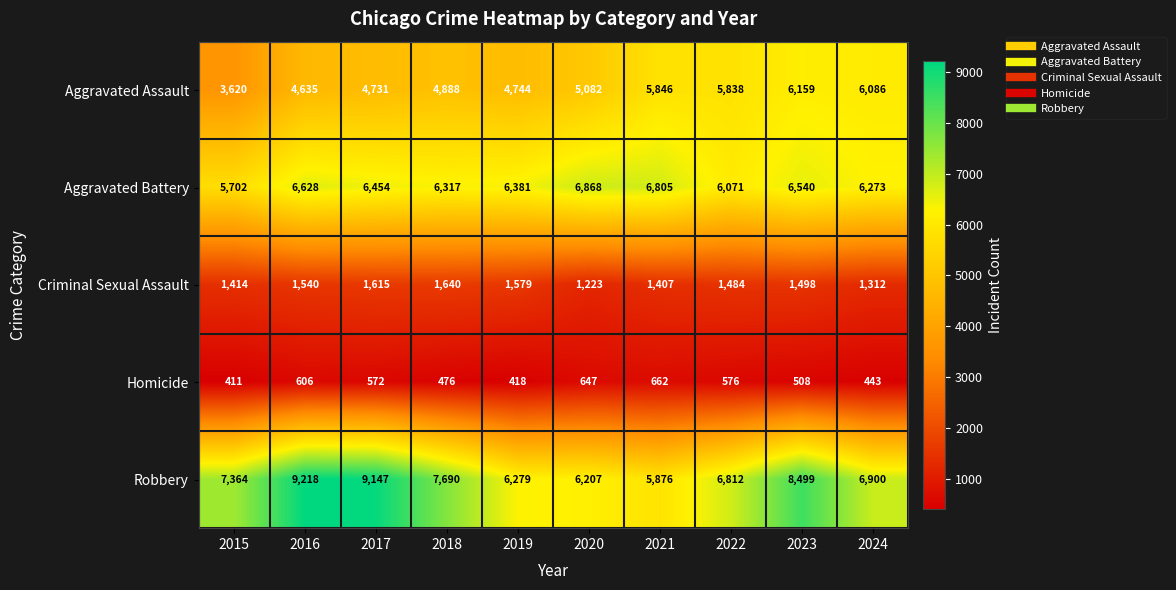

Is it true that Homicide equals 1134 at 2021?

False